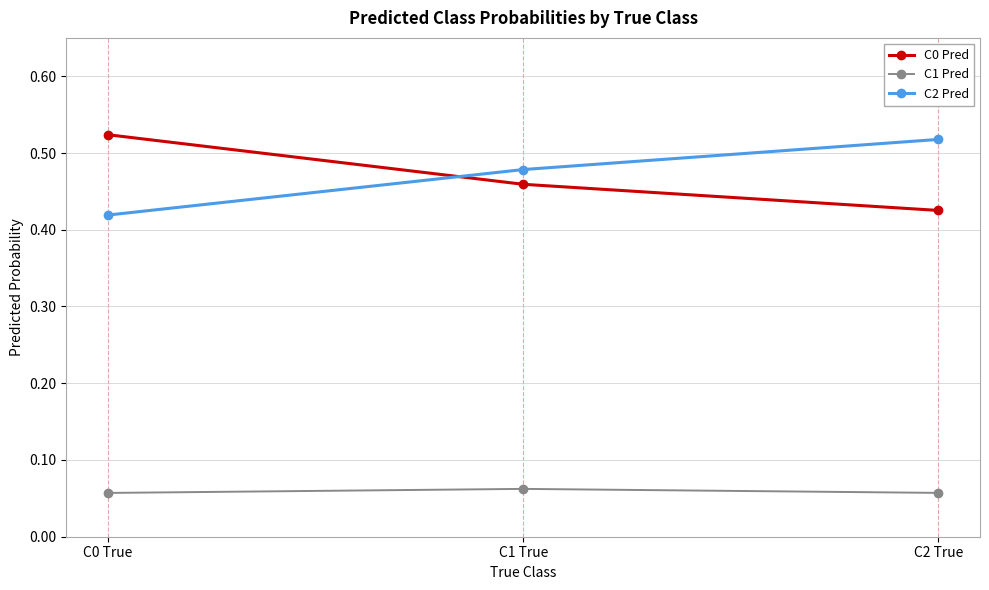

Rank the series at C0 True from lowest to highest value.

C1 Pred, C2 Pred, C0 Pred